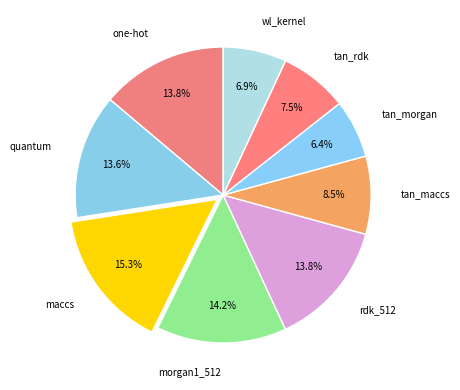

What is the total percentage of tan_rdk and tan_maccs?

16.0%